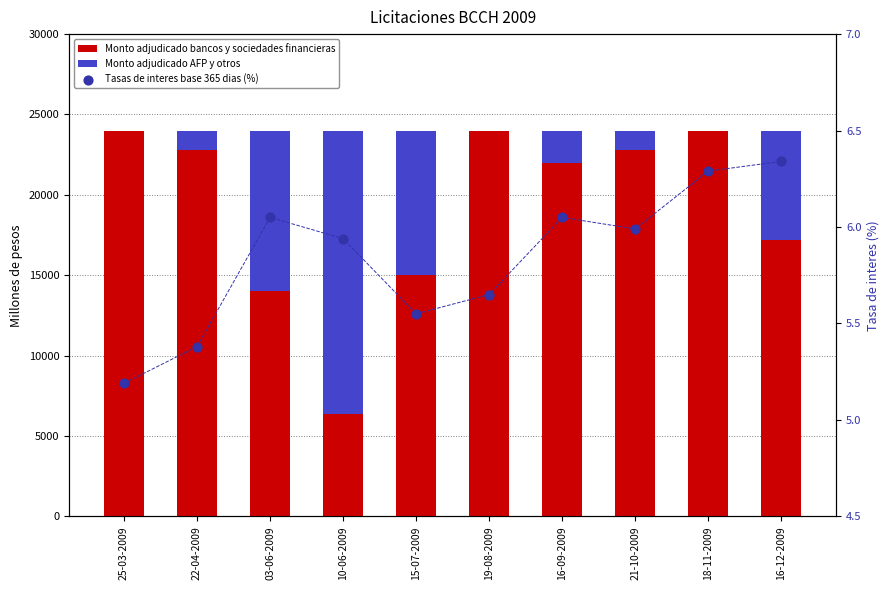

Which series contains the highest Y value?

Monto adjudicado bancos y sociedades financieras